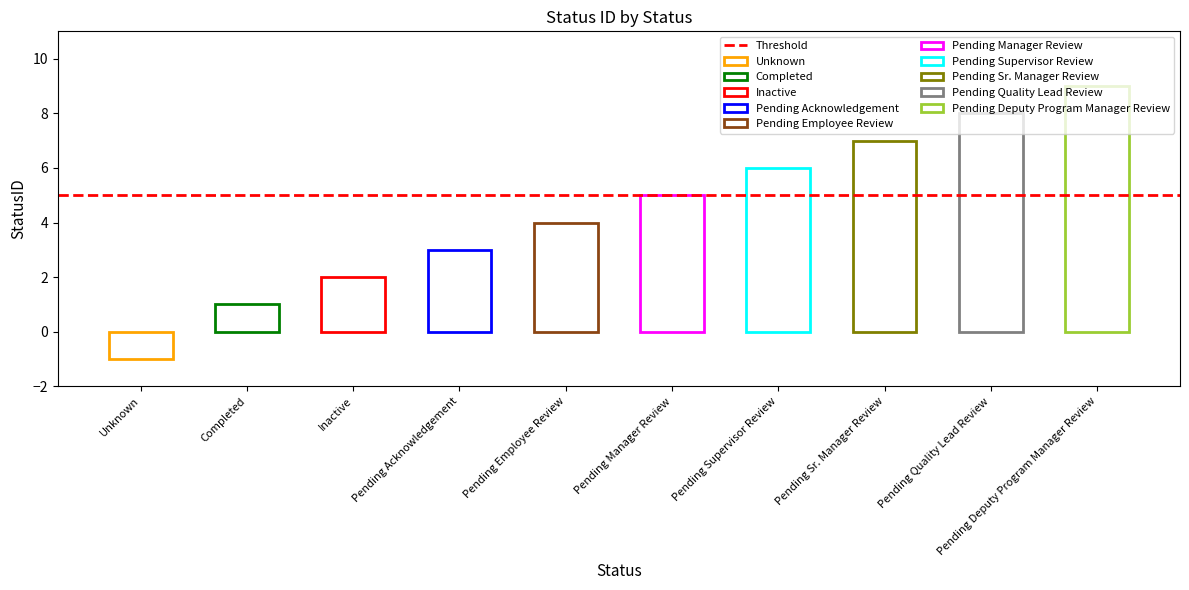

What is the minimum value shown in the chart?

-1